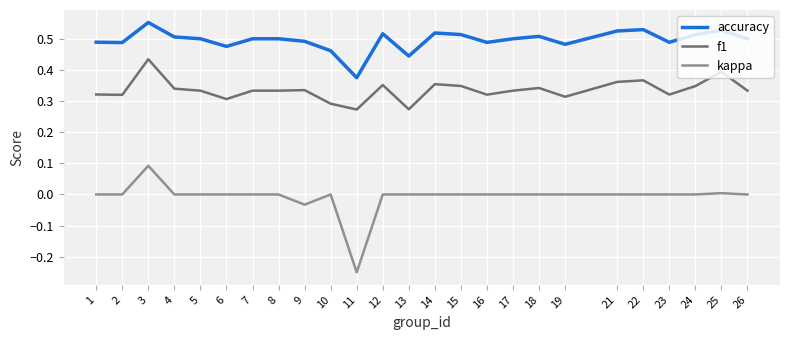

Which category has the lowest value in the kappa series?

11